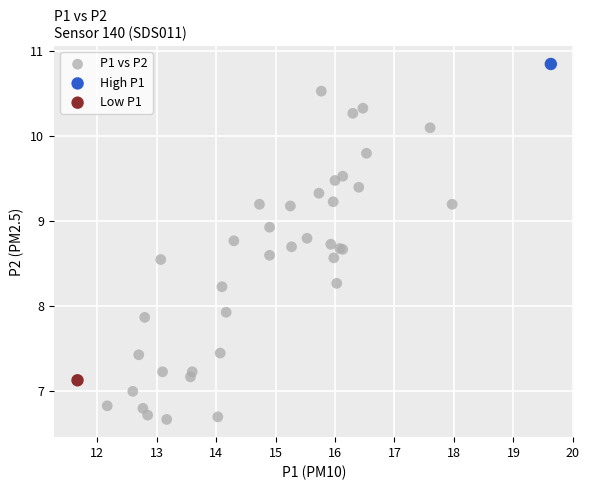

What are all the series names shown in the legend?

P1 vs P2, High P1, Low P1